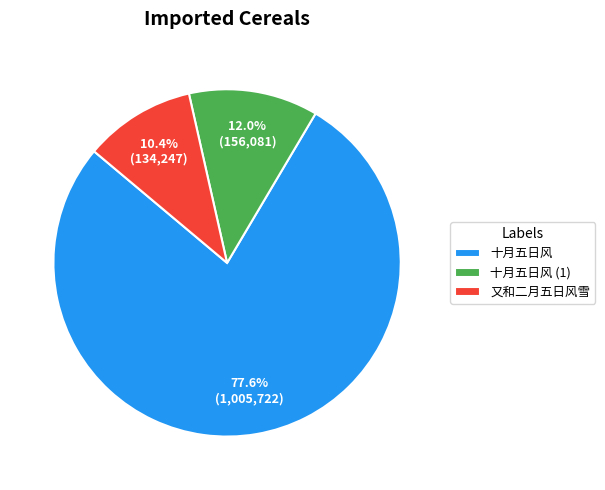

What is the largest slice in the pie chart?

十月五日风